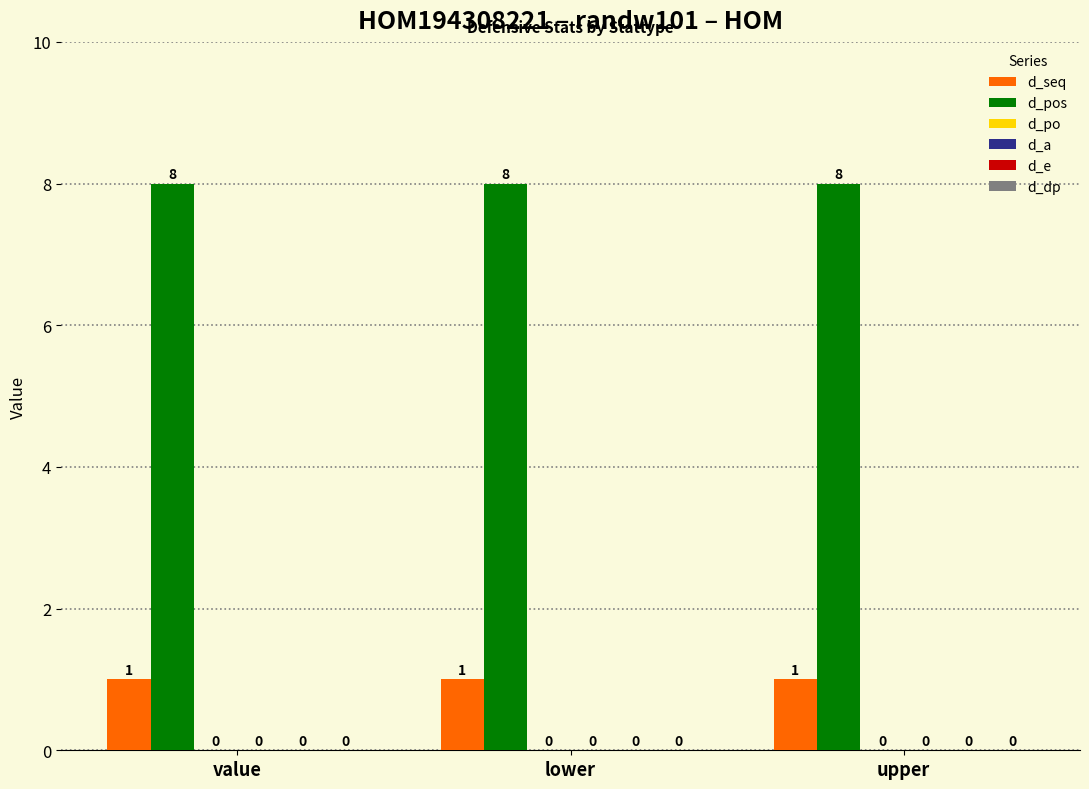

Does the chart contain any negative values?

No